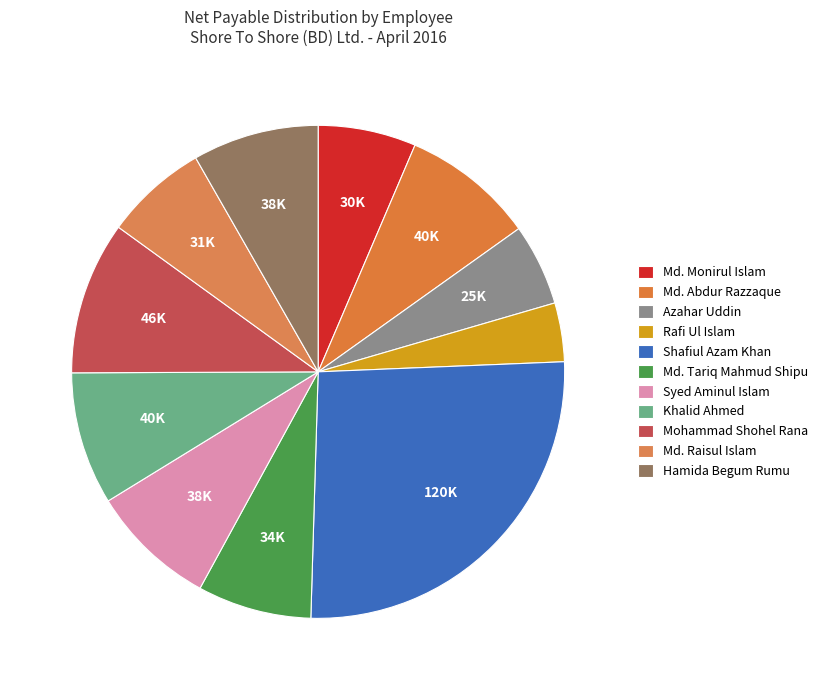

How many slices are in this pie chart?

11